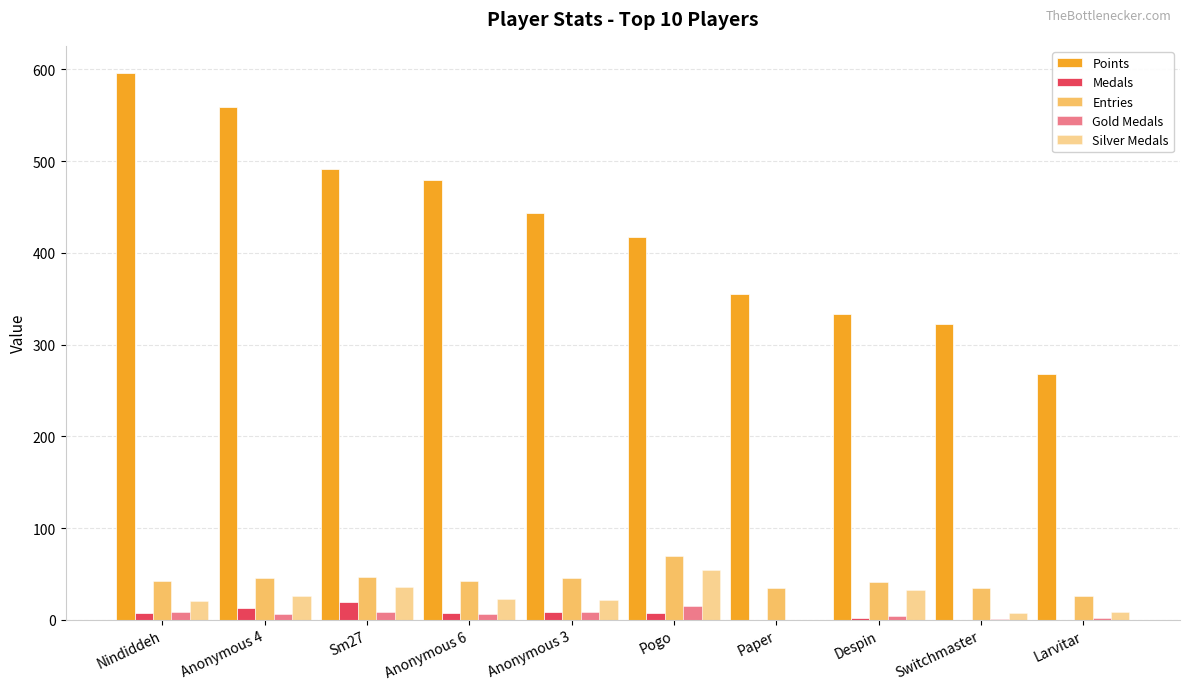

How many data points does each series have?

10